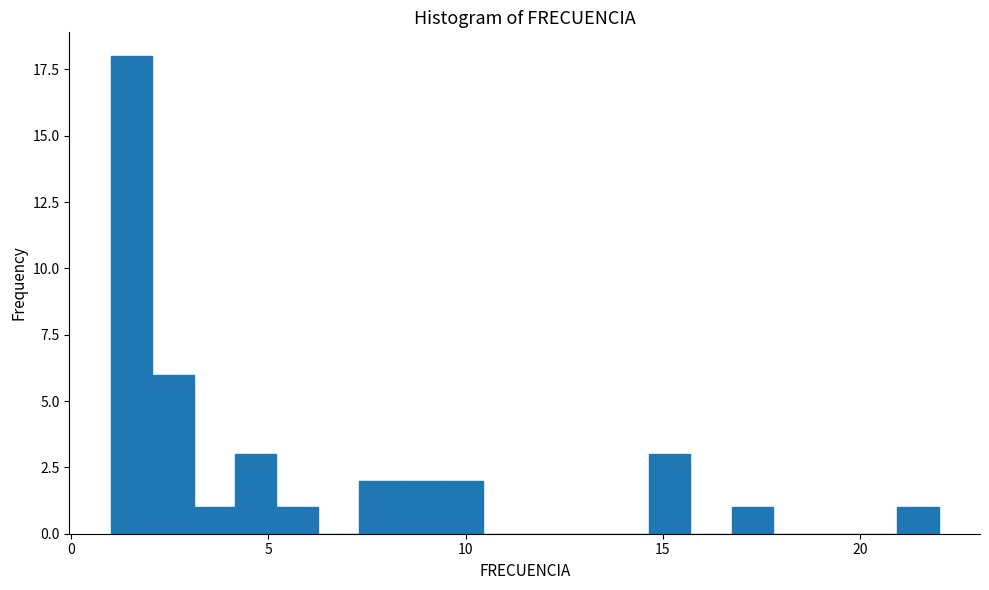

Around what value on the x-axis is the tallest bar? Give the approximate position of its centre, as read against the axis.

1.5